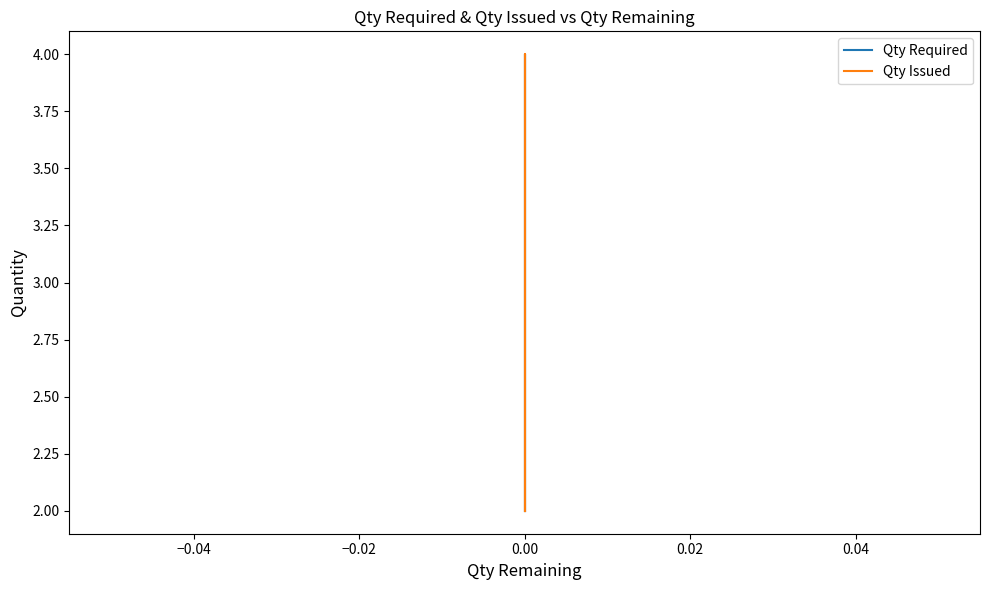

Count the number of data series in this chart.

2